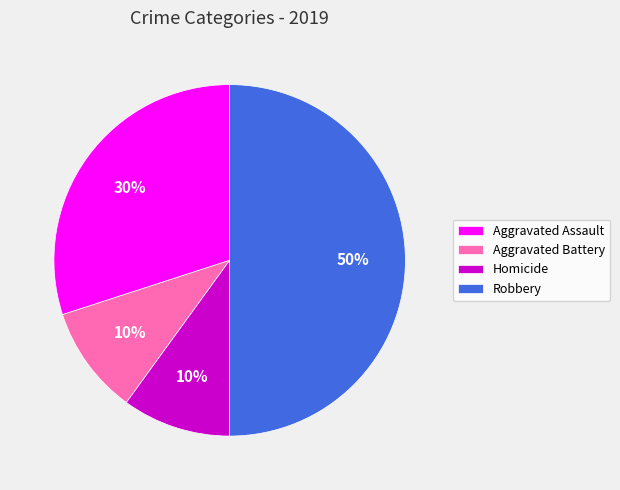

Between Aggravated Battery and Aggravated Assault, which is larger?

Aggravated Assault